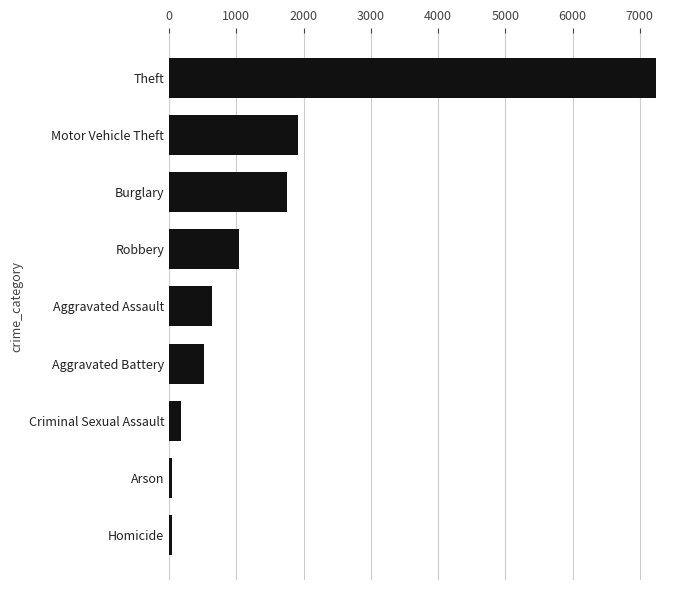

At which label is the value closest to 3639?

Motor Vehicle Theft